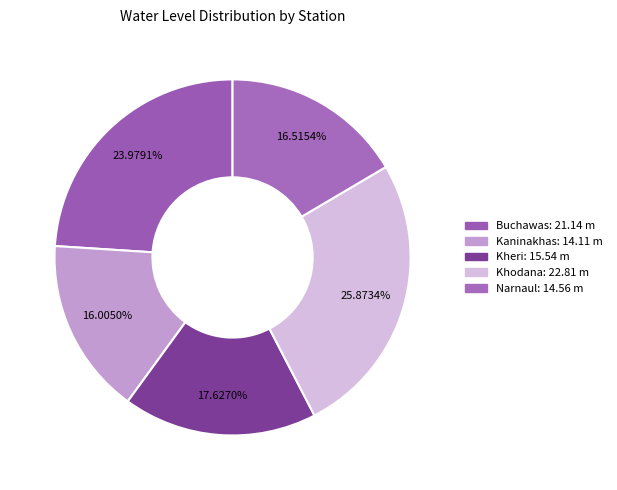

Count the number of slices in the pie.

5